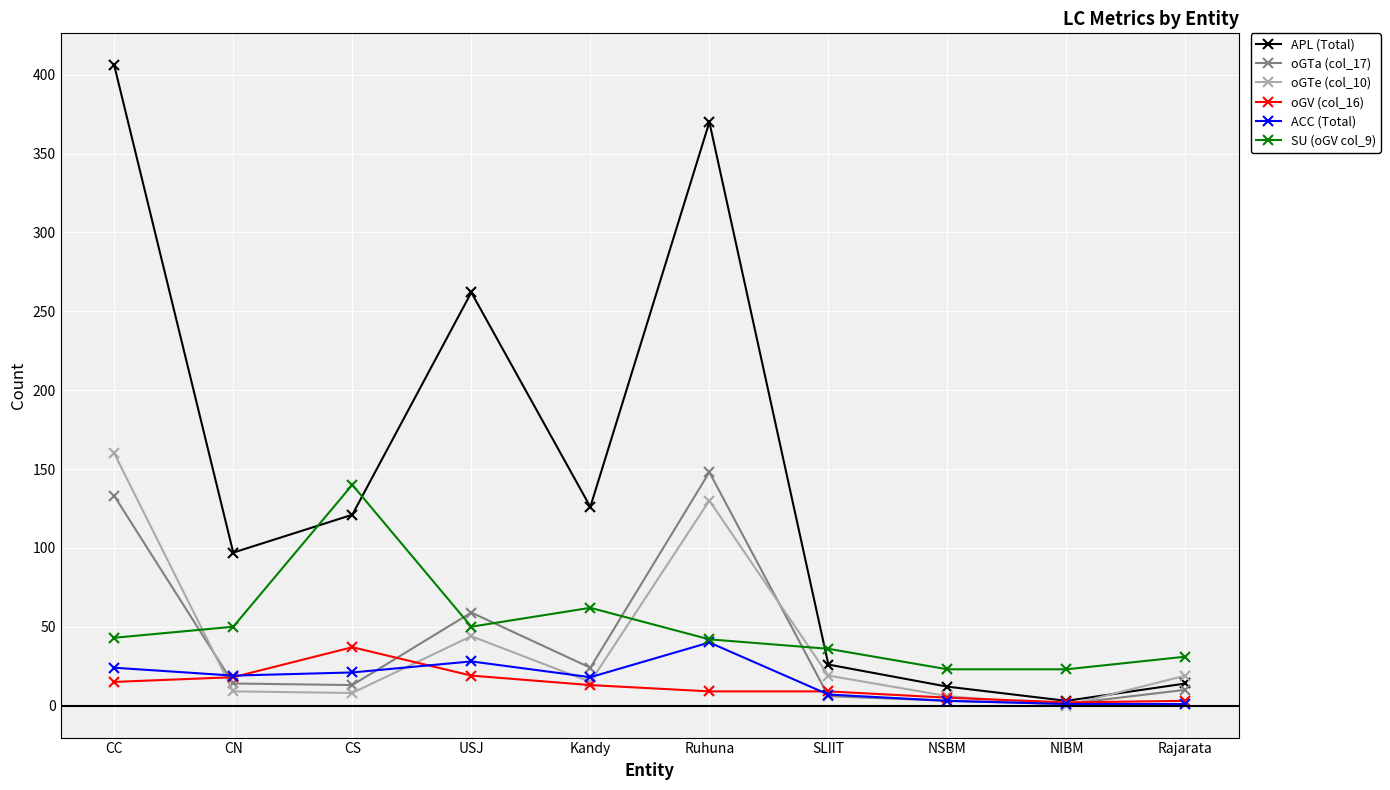

At how many categories does at least one series exceed 330?

2